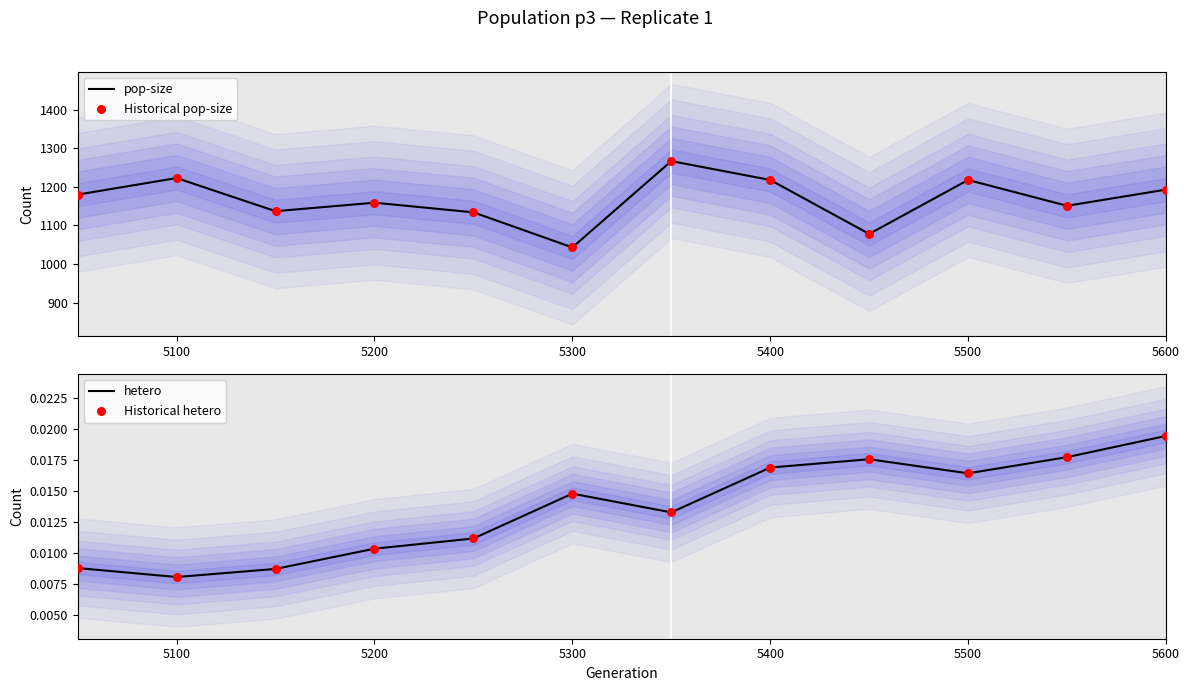

Which series has the largest Y range (max minus min)?

pop-size